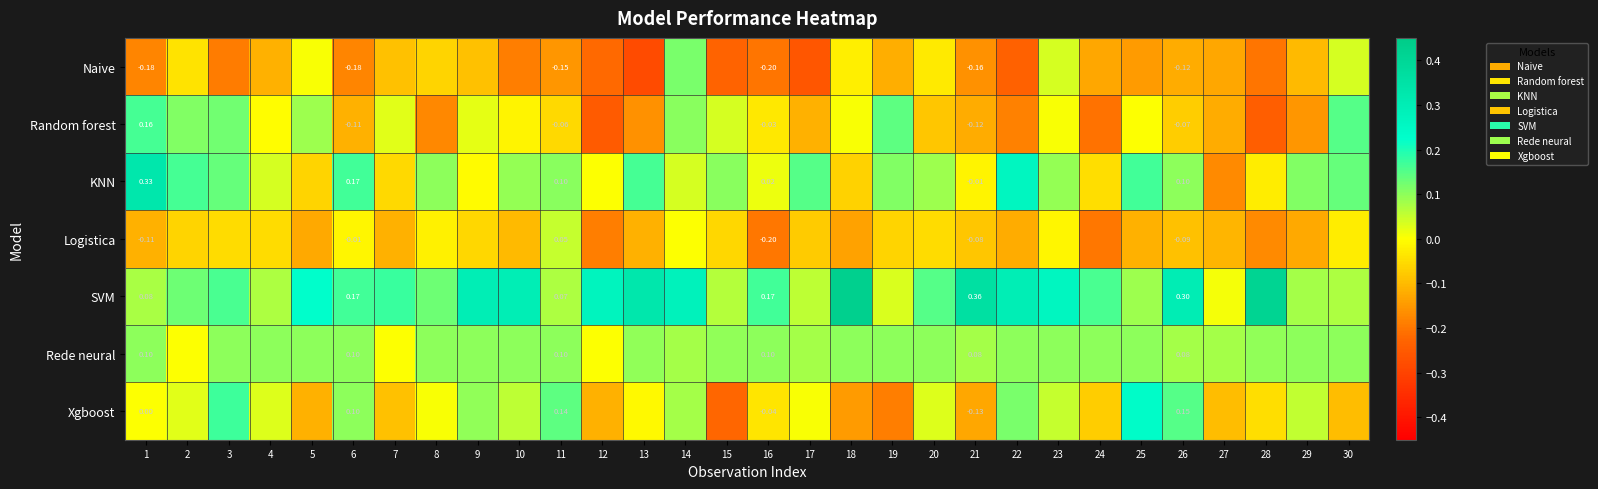

At which label does Logistica first exceed 0?

11